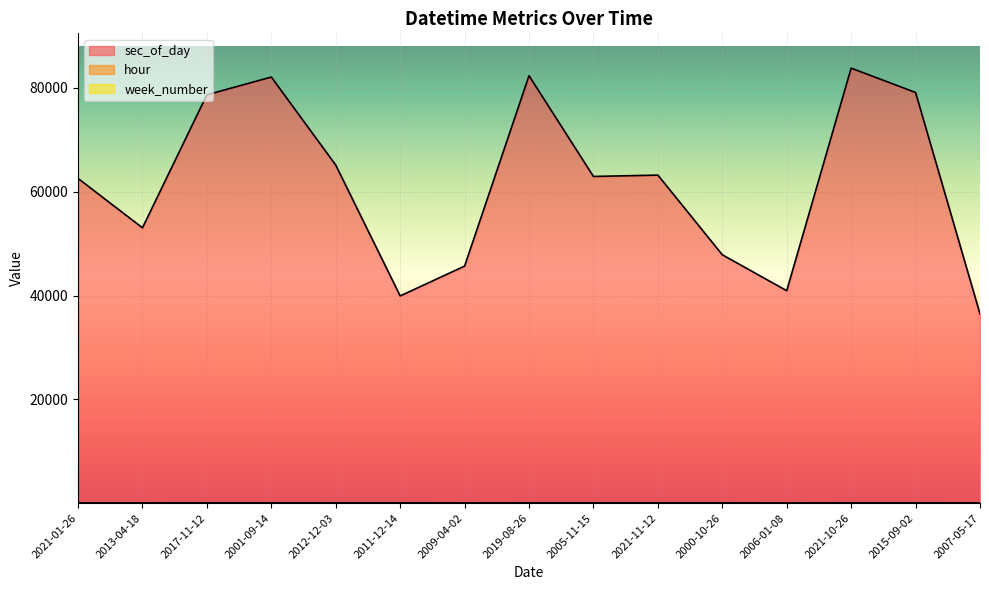

What is the difference between the maximum and minimum values in the sec_of_day series?

47355